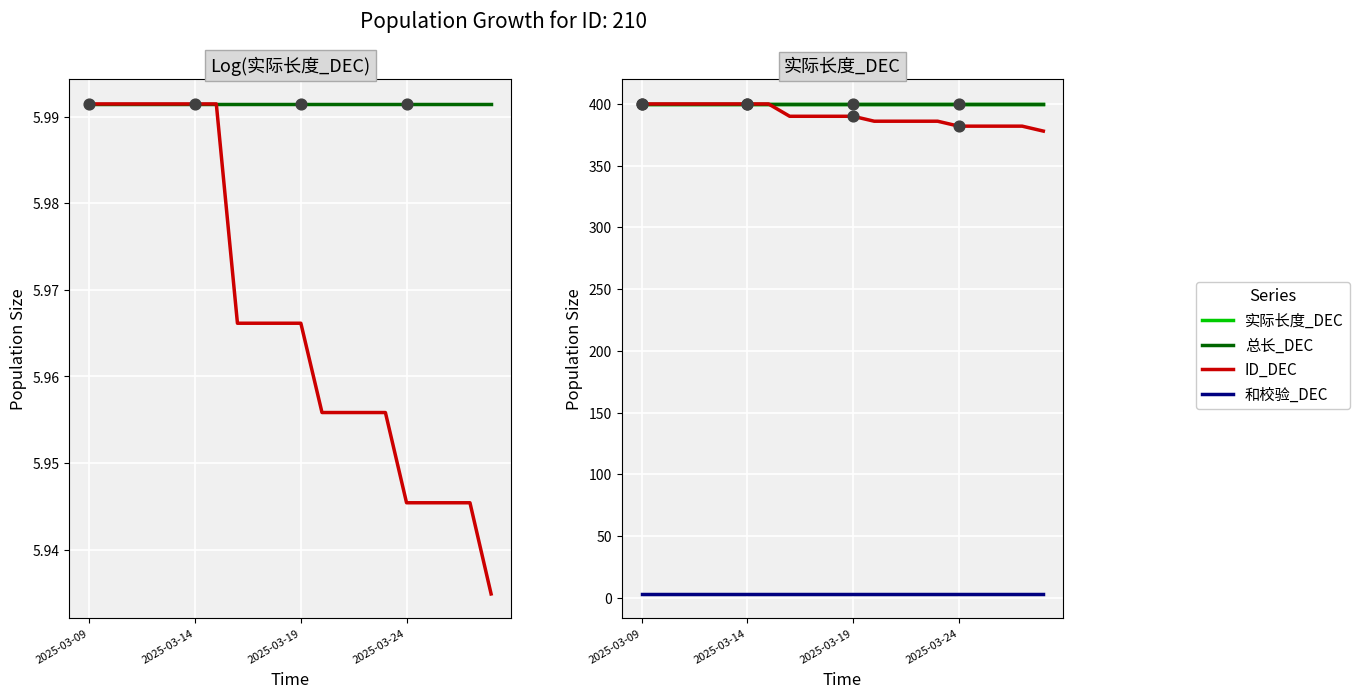

At how many categories does at least one series exceed 172?

20